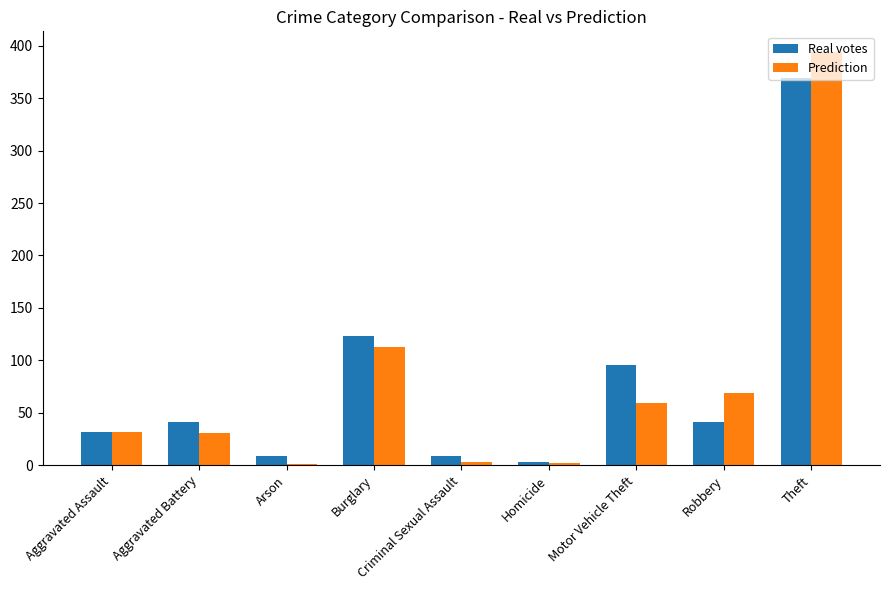

How many categories are shown in the chart?

9